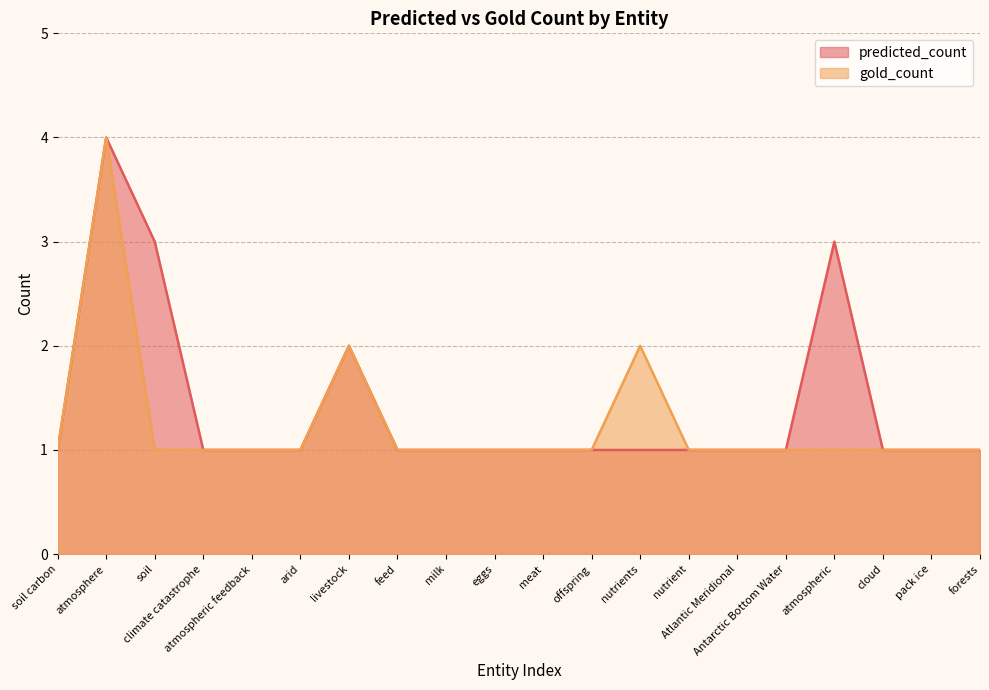

What position from the right is forests?

1